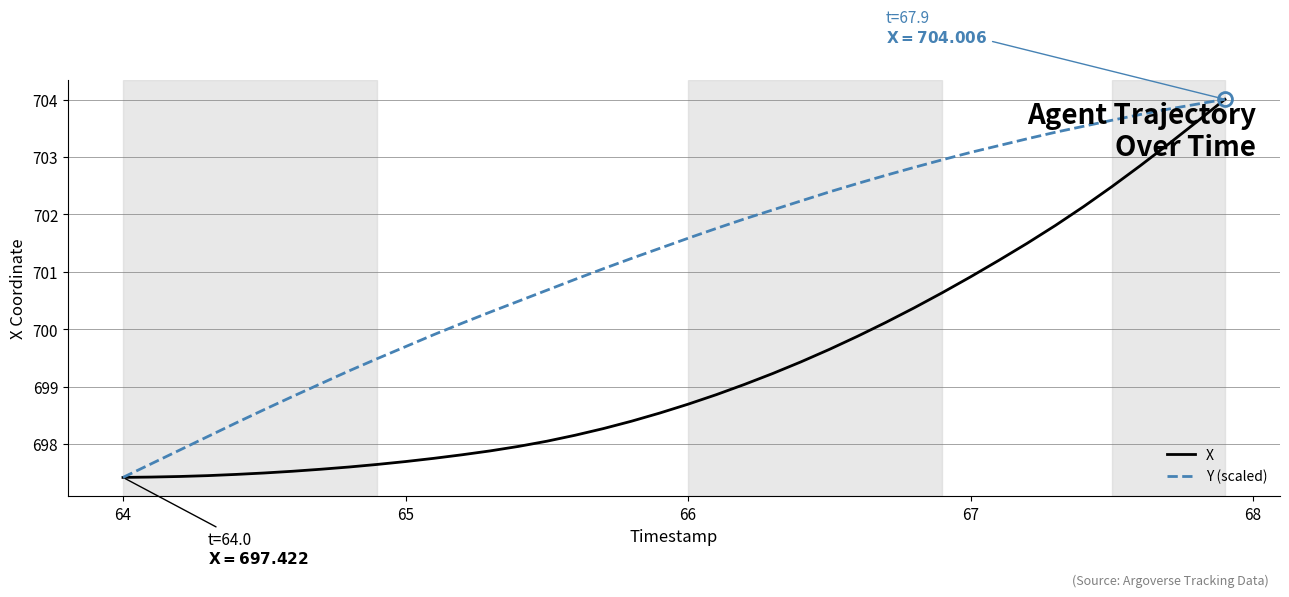

Which series has the largest total across all categories?

Y (scaled)